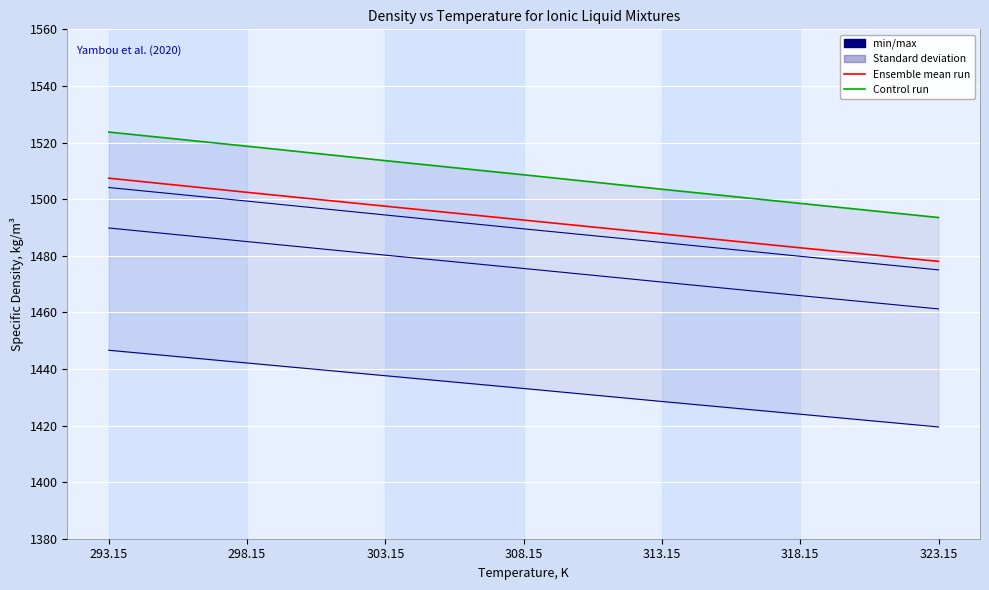

True or false: x=0.8 and x=0.5 intersect in this chart.

False